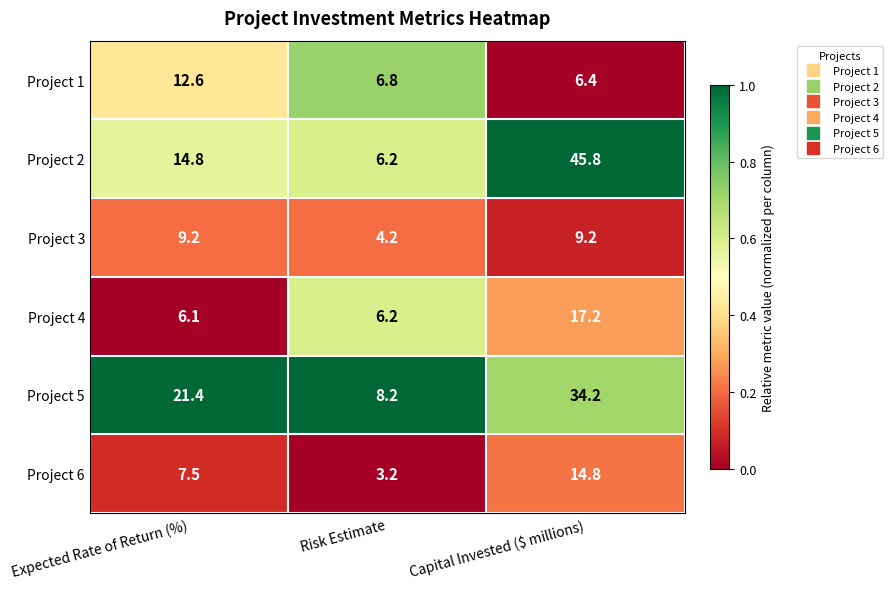

What is the sum of all Project 6 values?

25.5